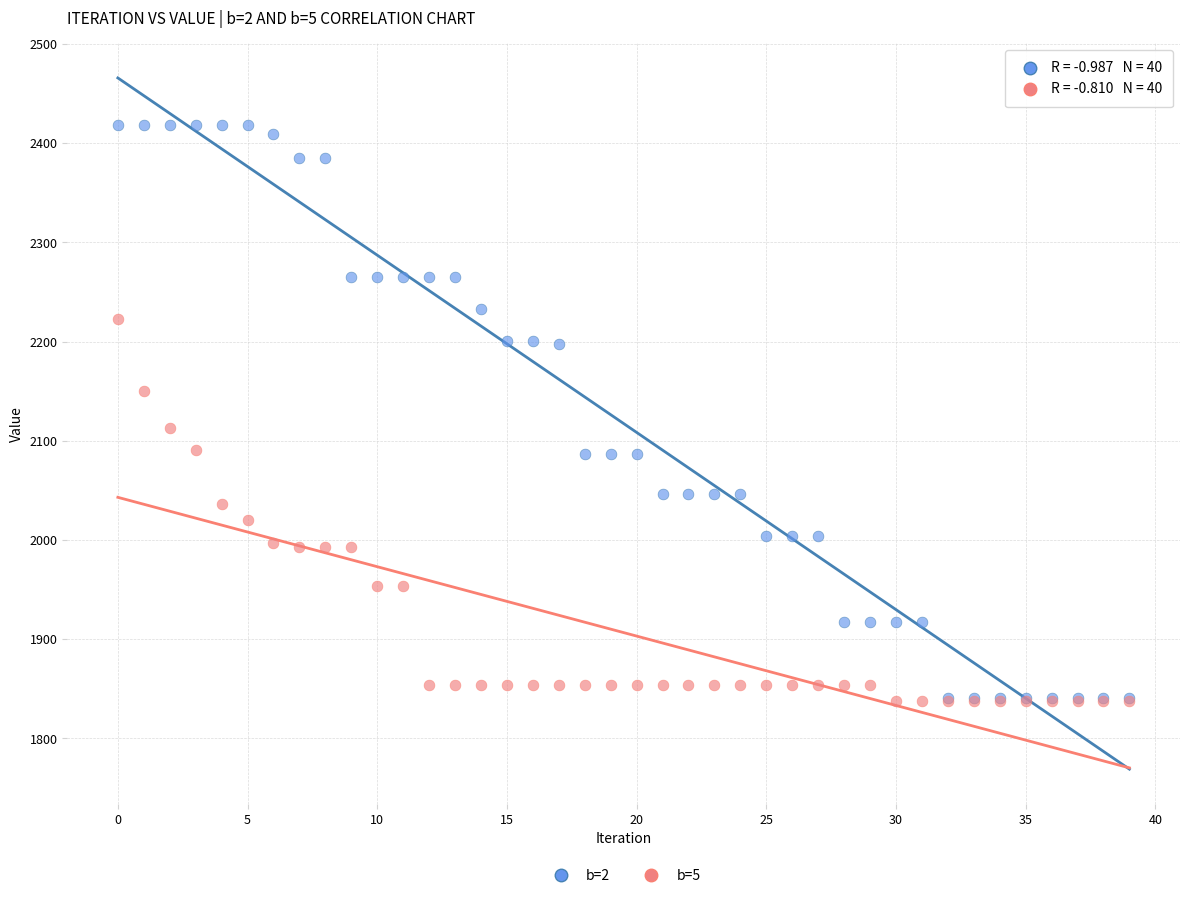

Which series has the widest spread of Y values?

b=2